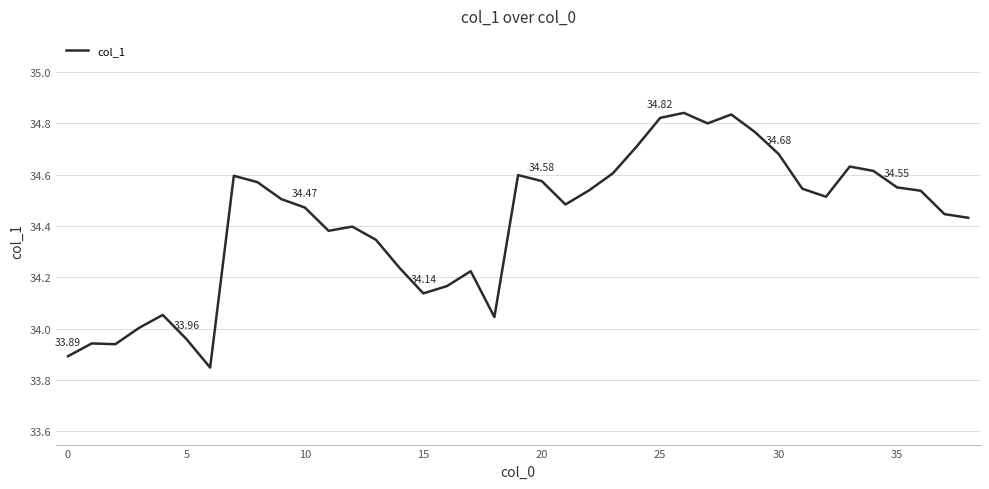

How many lines are shown in the chart?

1